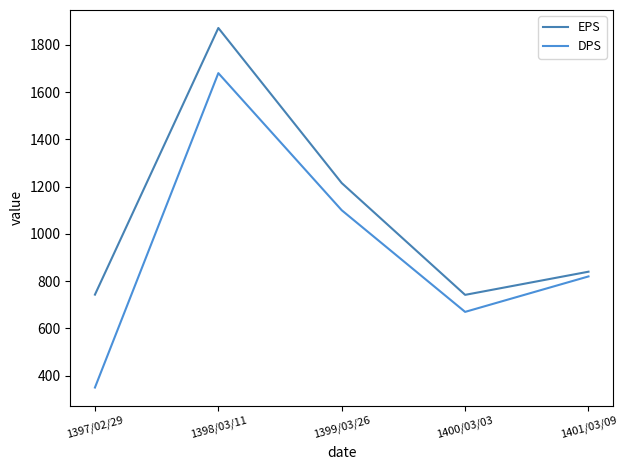

True or false: DPS and EPS intersect in this chart.

False